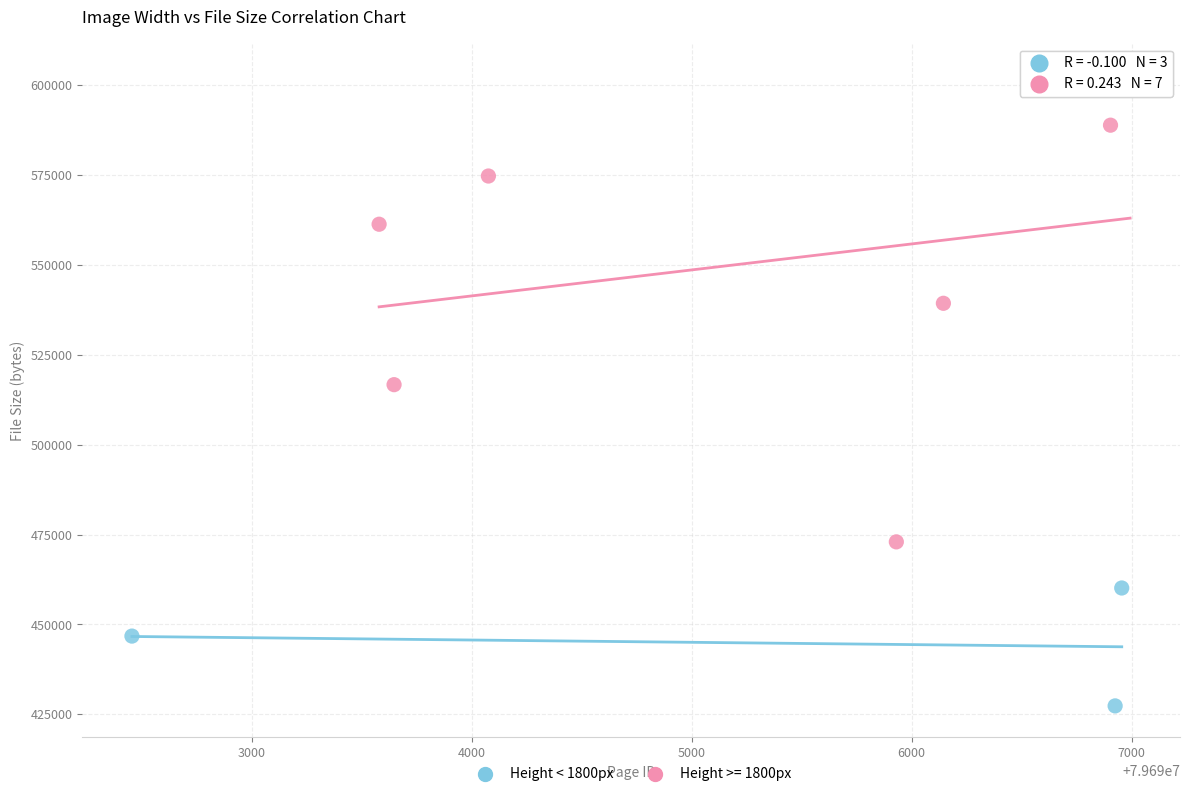

Which series reaches the maximum Y coordinate?

Height >= 1800px